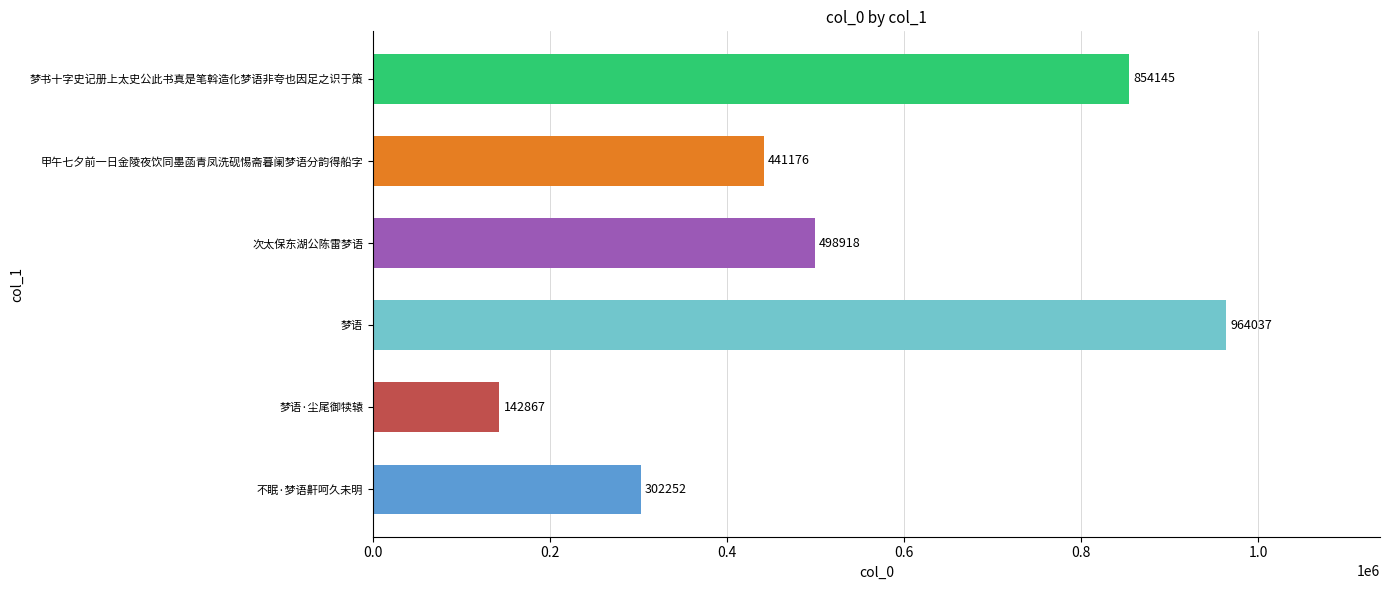

Rank the categories by value from lowest to highest.

梦语·尘尾御犊辕, 不眠·梦语鼾呵久未明, 甲午七夕前一日金陵夜饮同墨菡青凤洗砚惕斋暮阑梦语分韵得船字, 次太保东湖公陈雷梦语, 梦书十字史记册上太史公此书真是笔斡造化梦语非夸也因足之识于策, 梦语